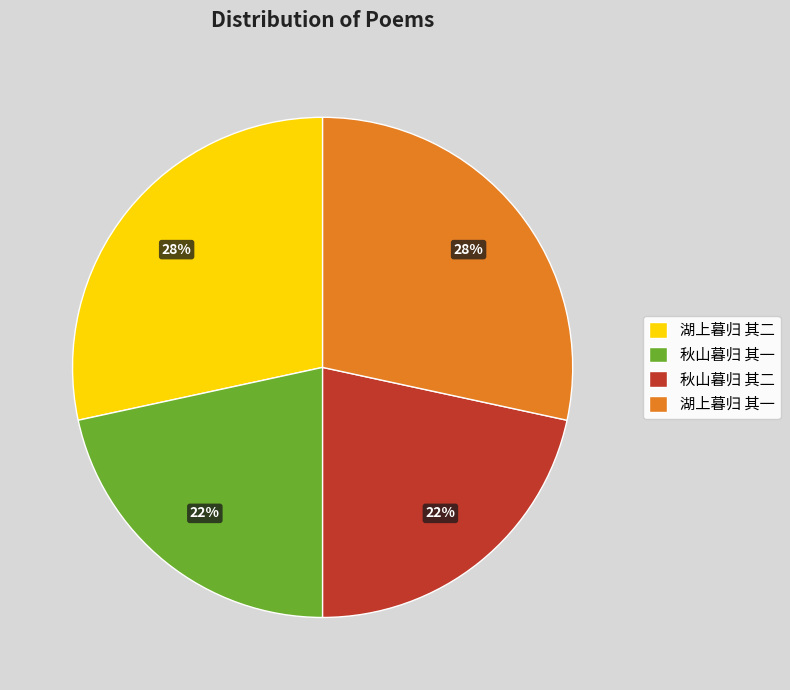

Approximately how many times larger is the value at 秋山暮归 其一 compared to 湖上暮归 其二?

0.8